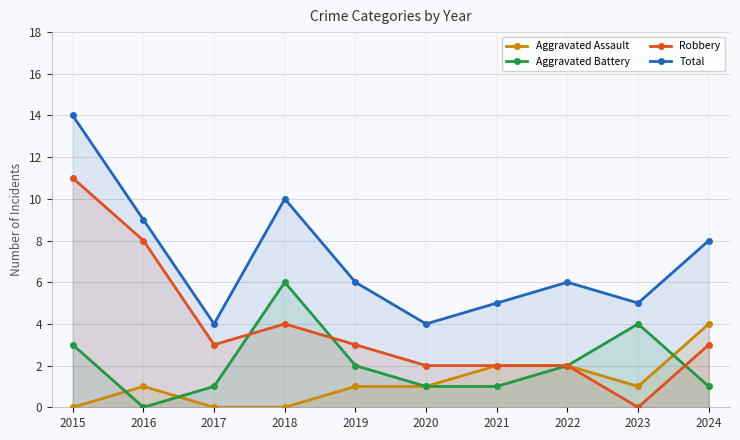

What is the average value of the Aggravated Assault series?

1